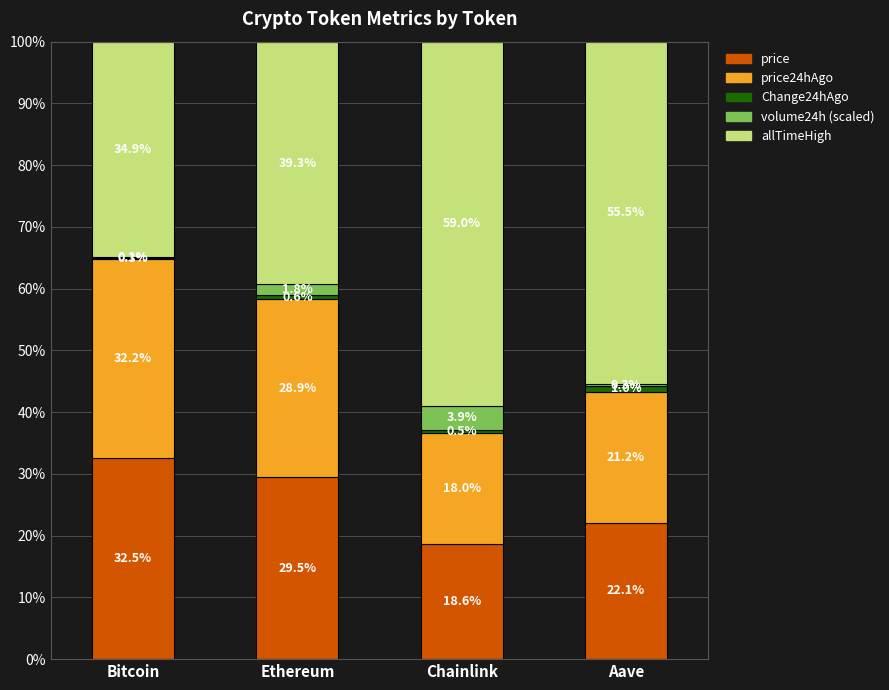

Which category has the highest value in the price series?

Bitcoin